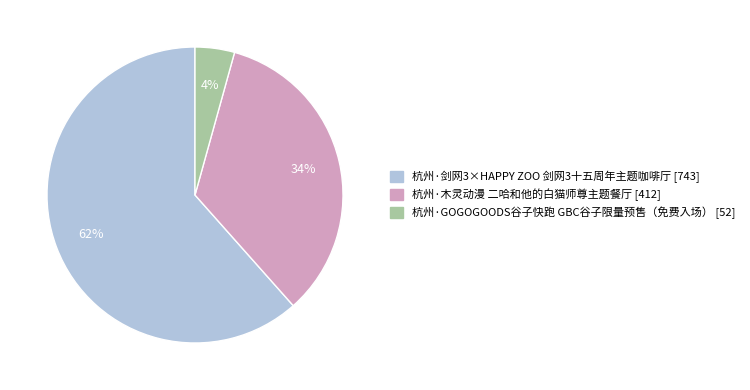

Which slice is the largest?

杭州·剑网3×HAPPY ZOO 剑网3十五周年主题咖啡厅